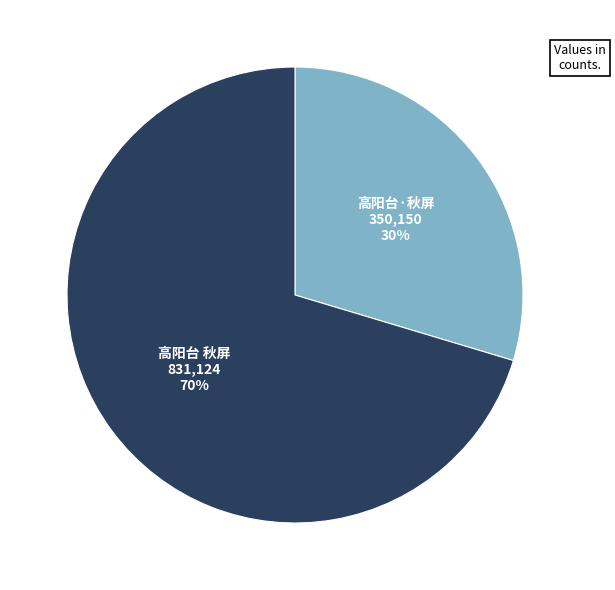

Is there any slice that represents more than half of the pie?

Yes